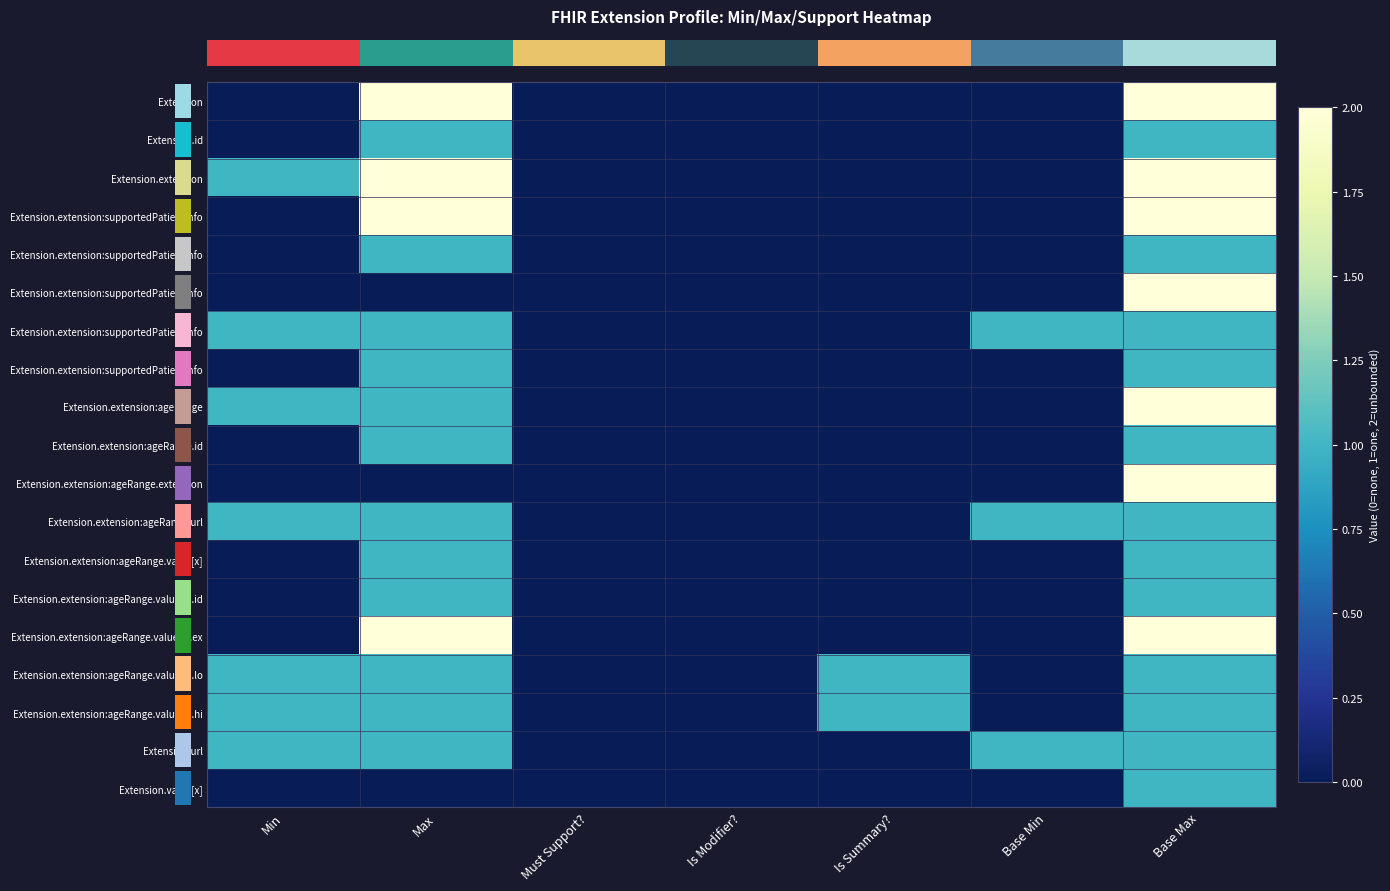

Between Min and Base Max, which is larger?

Base Max